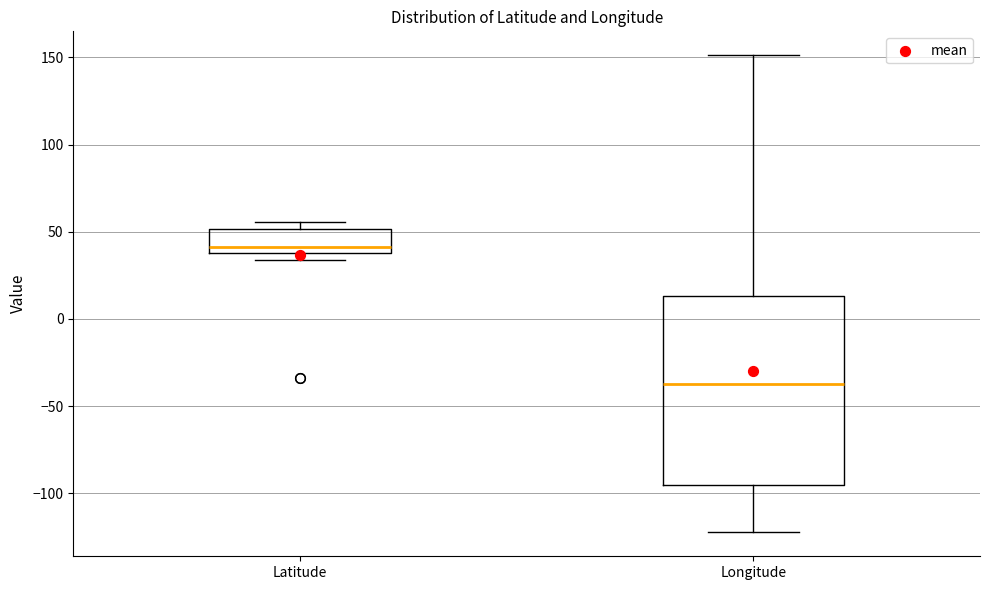

Which box's median line is the highest?

Latitude